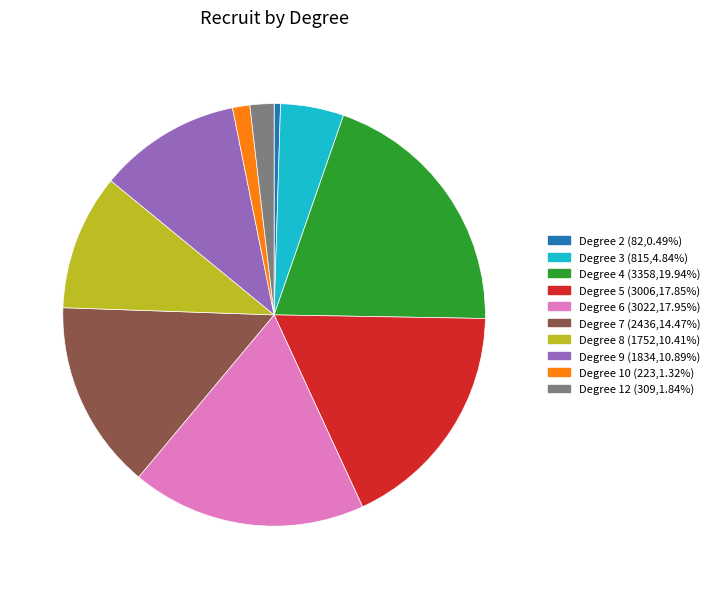

Is there any slice that represents more than half of the pie?

No